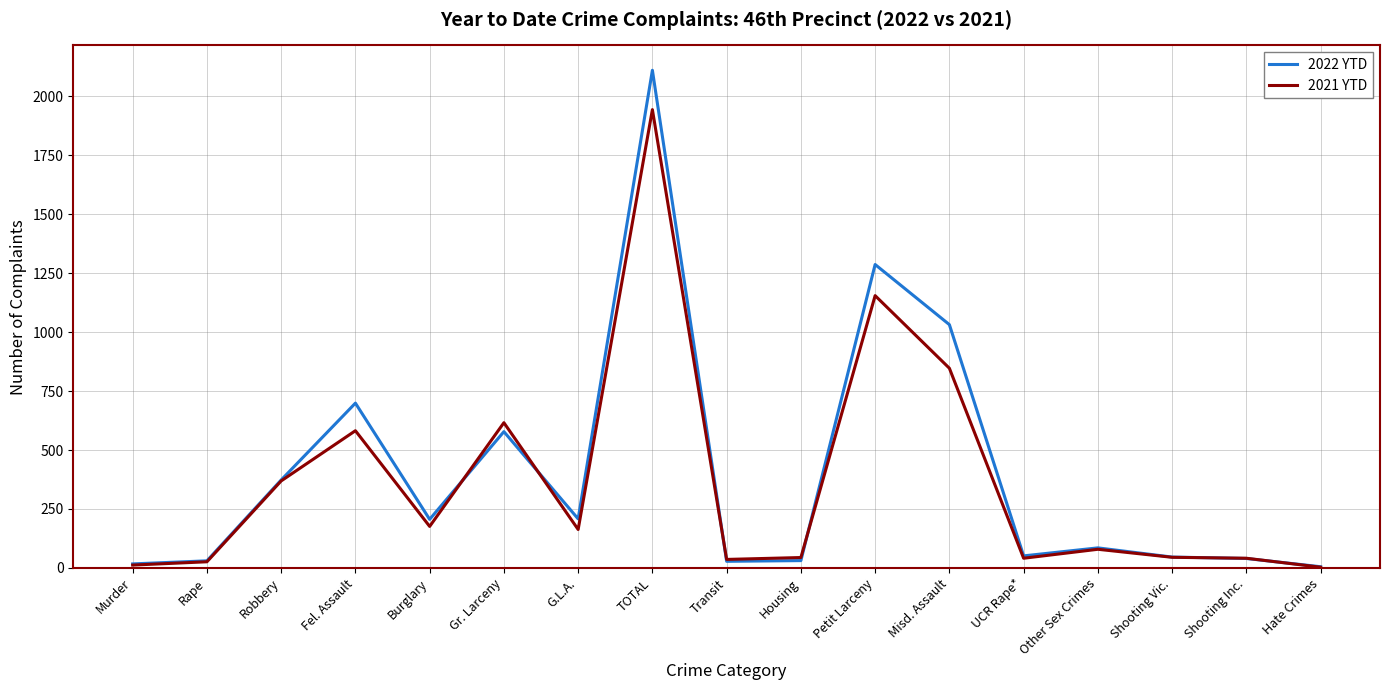

Is the value of 2021 YTD at Robbery greater than the value of 2022 YTD at Burglary?

Yes